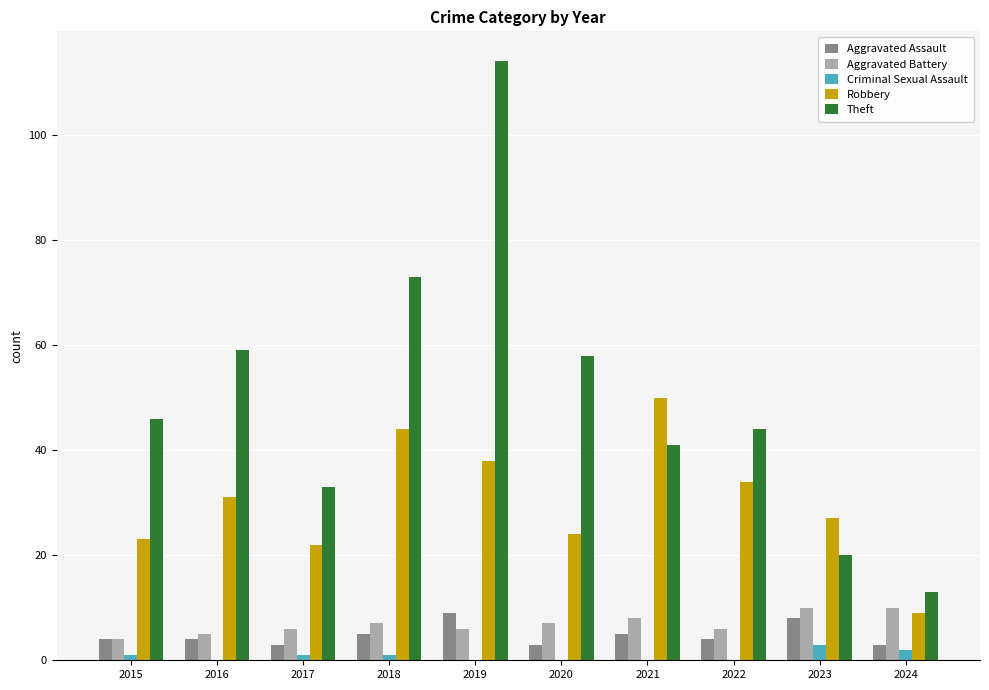

The Aggravated Battery series shows 4 at 2015. True or false?

True